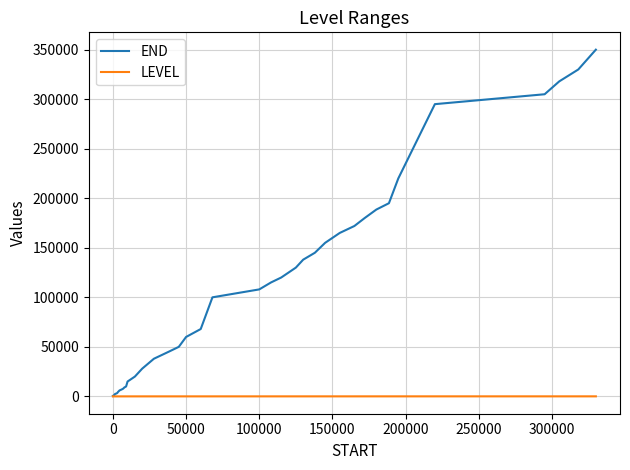

Which series has the widest spread of values?

END